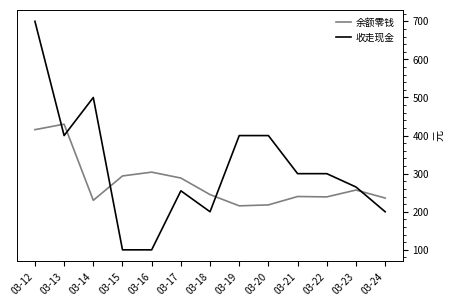

At which label is 余额零钱 closest to 322?

03-16